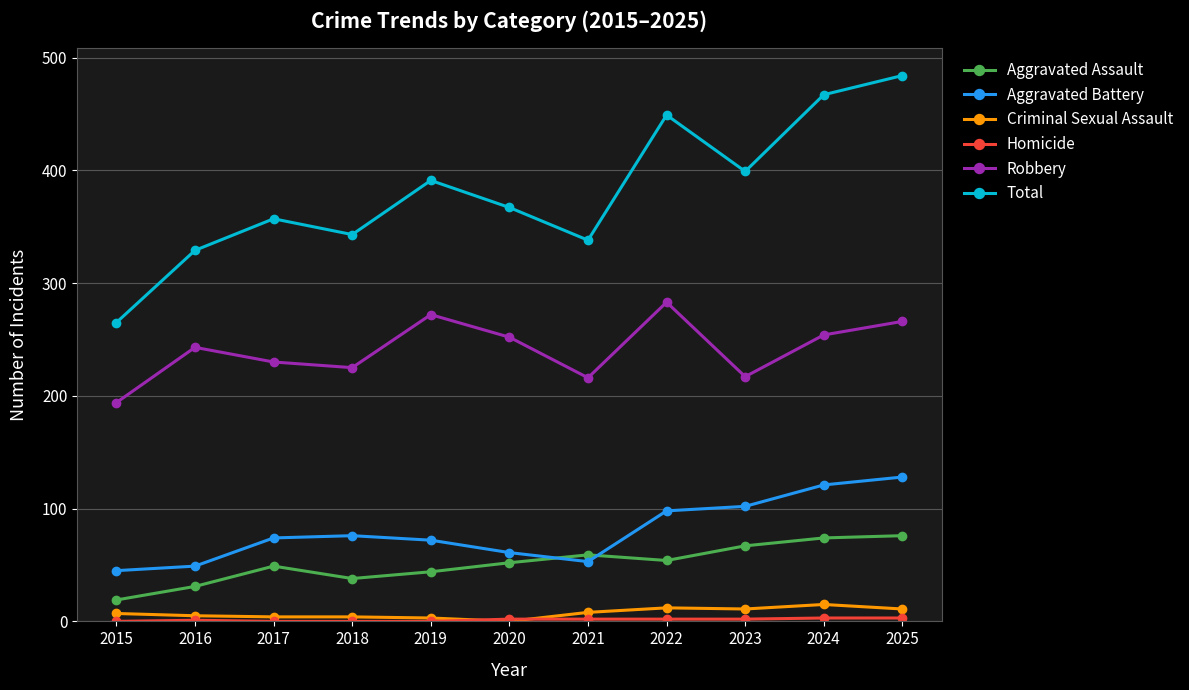

What is the lowest value of the Aggravated Assault series?

19